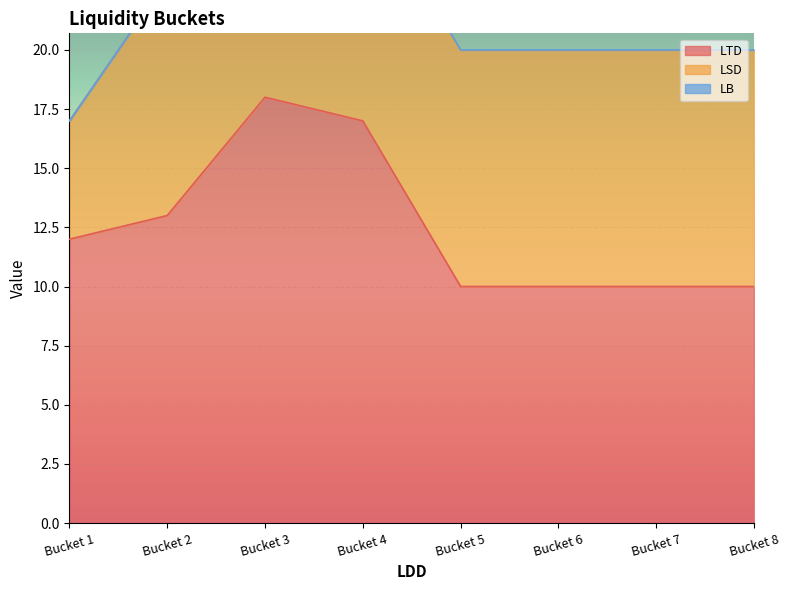

Is it true that LSD equals 14 at Bucket 2?

False